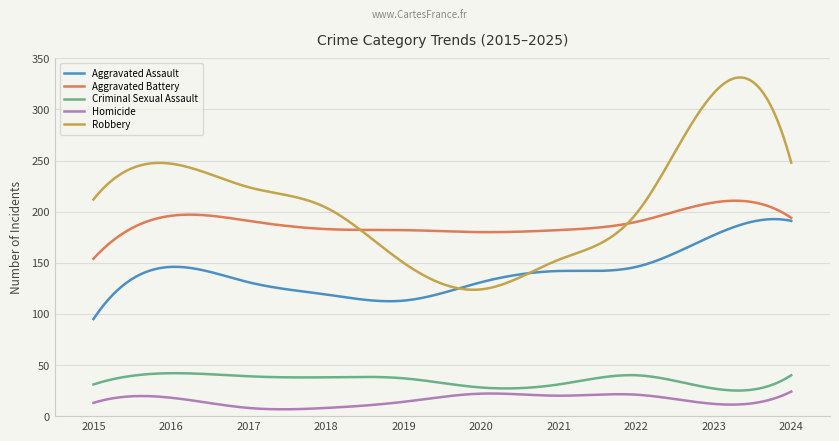

What is the minimum value for Criminal Sexual Assault?

25.0